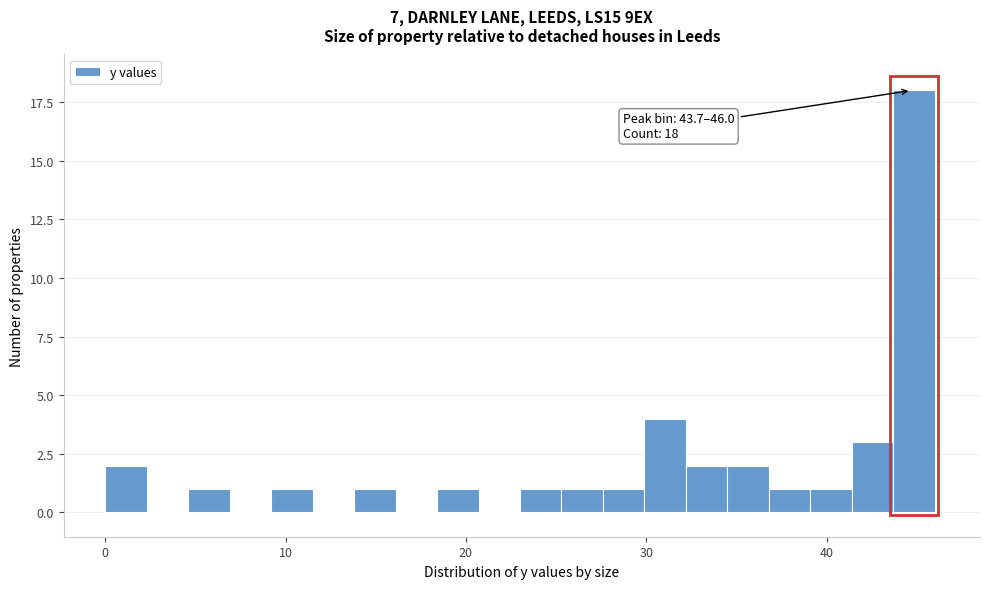

Around what value on the x-axis is the tallest bar? Give the approximate position of its centre, as read against the axis.

45